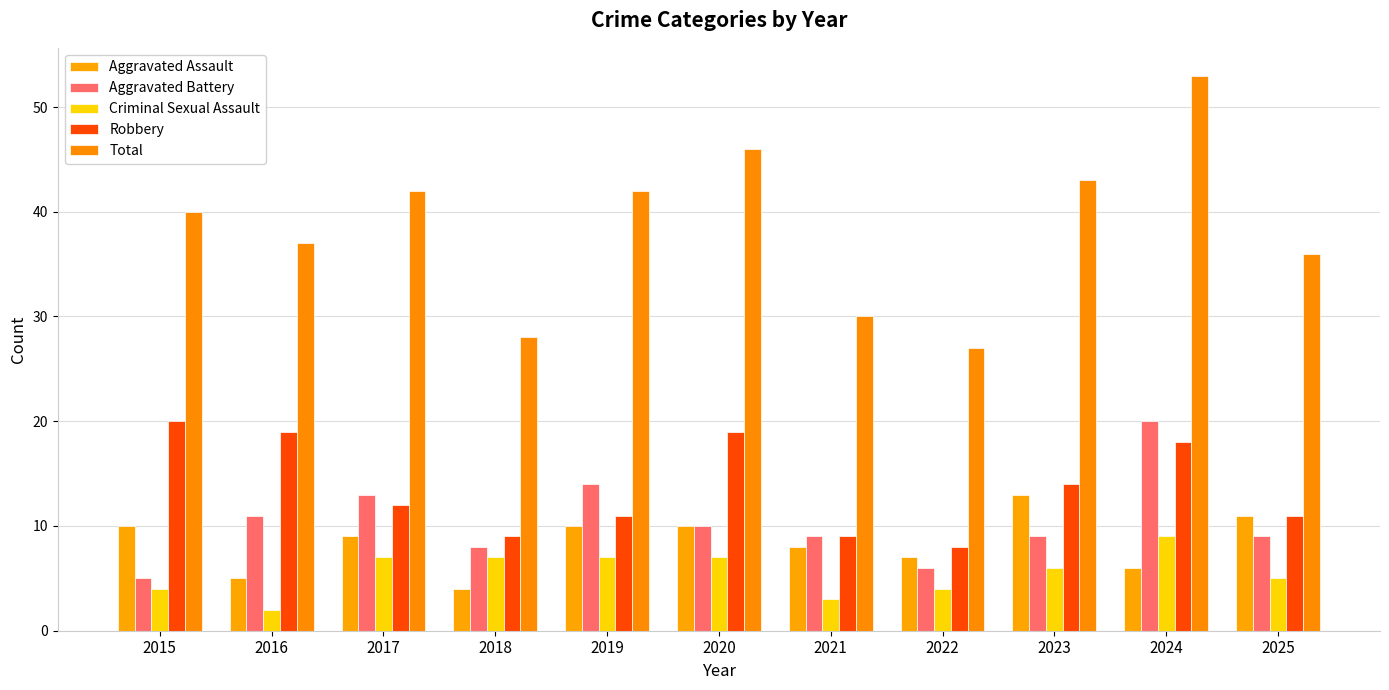

Reading left to right, what are all the values shown in this chart?

Aggravated Assault: 2015=10	2016=5	2017=9	2018=4	2019=10	2020=10	2021=8	2022=7	2023=13	2024=6	2025=11
Aggravated Battery: 2015=5	2016=11	2017=13	2018=8	2019=14	2020=10	2021=9	2022=6	2023=9	2024=20	2025=9
Criminal Sexual Assault: 2015=4	2016=2	2017=7	2018=7	2019=7	2020=7	2021=3	2022=4	2023=6	2024=9	2025=5
Robbery: 2015=20	2016=19	2017=12	2018=9	2019=11	2020=19	2021=9	2022=8	2023=14	2024=18	2025=11
Total: 2015=40	2016=37	2017=42	2018=28	2019=42	2020=46	2021=30	2022=27	2023=43	2024=53	2025=36